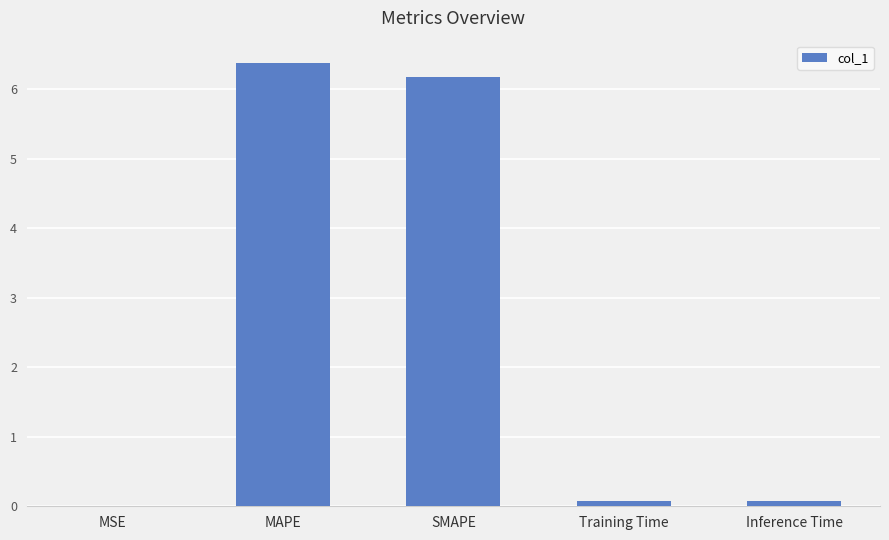

What is the greatest value displayed?

6.4